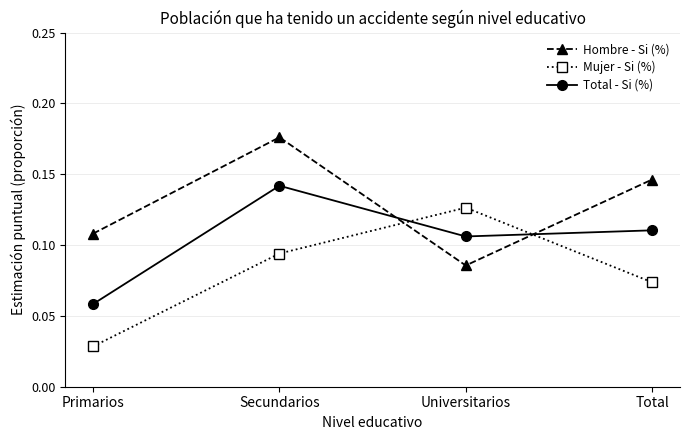

At which category is the sum across all series the highest?

Secundarios